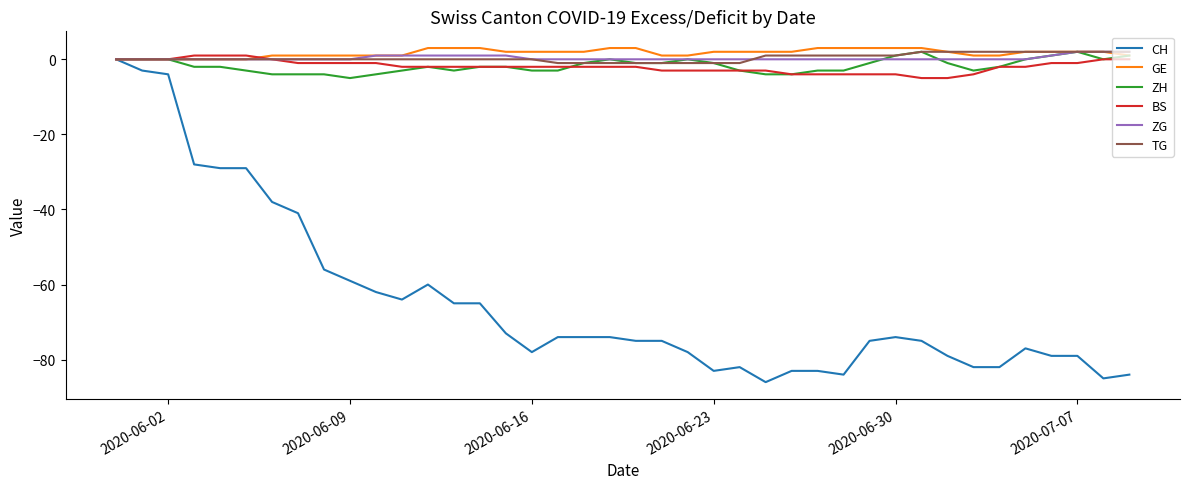

How many series are shown in this chart?

6